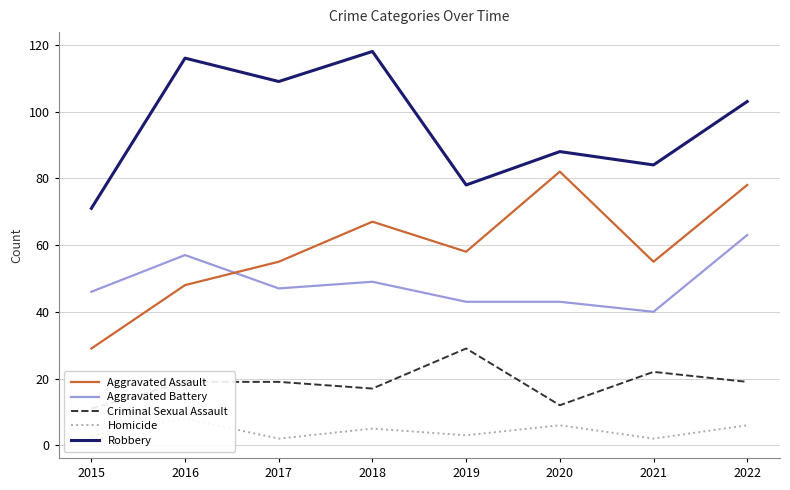

Which series has the largest total across all categories?

Robbery